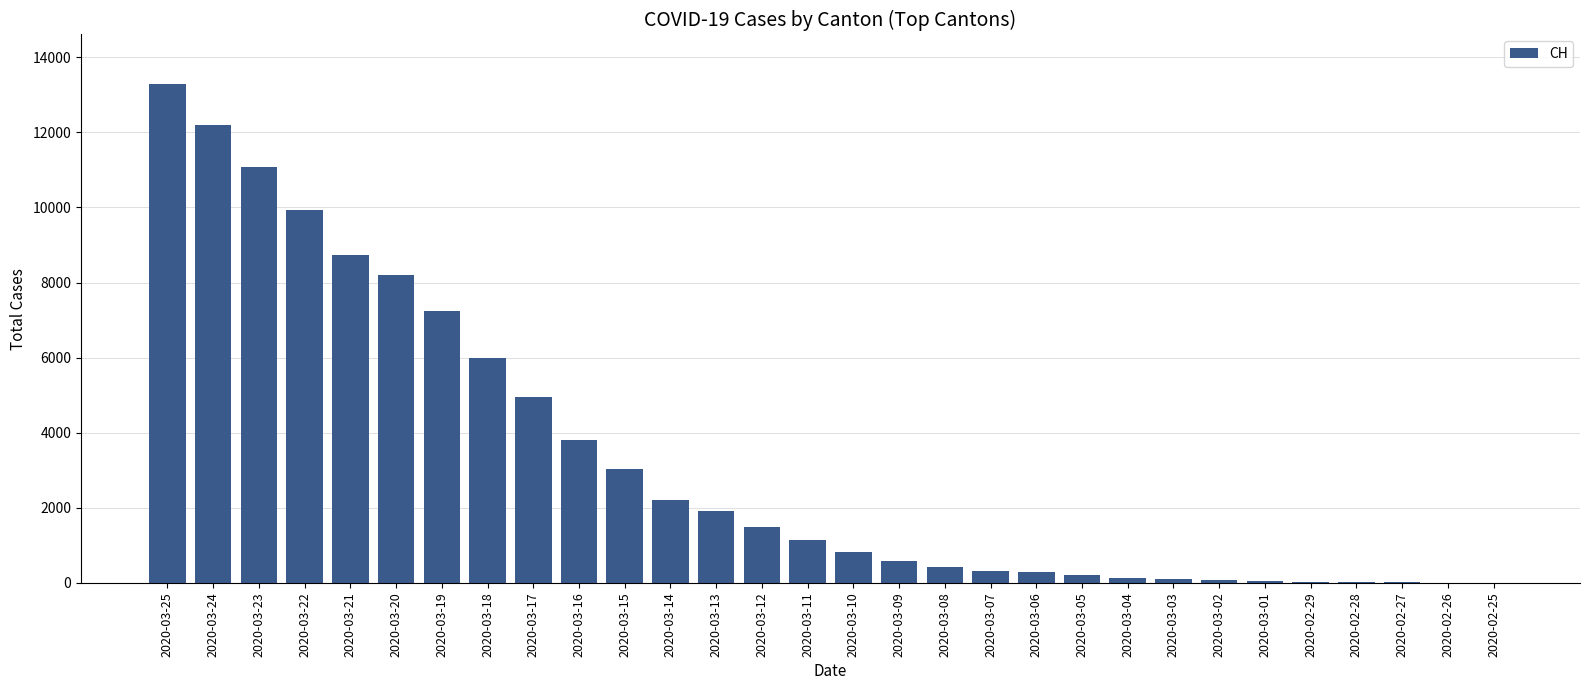

What is the sum of all values?

98335